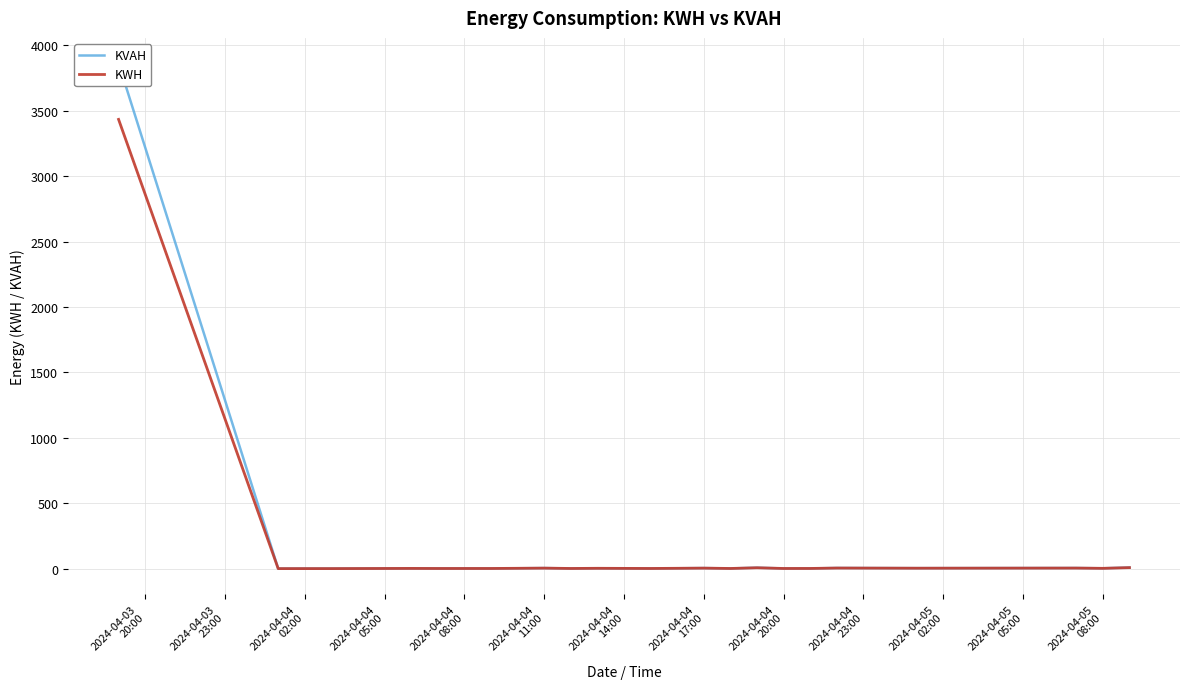

Between 2024-04-03
20:00 and 2024-04-04
11:00, which series saw the biggest shift?

KVAH